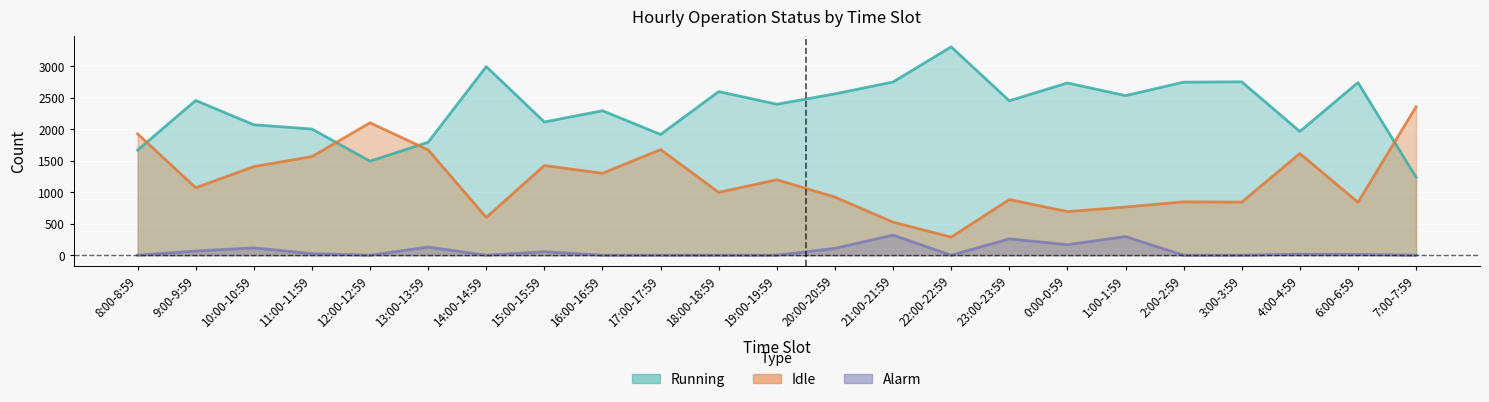

Which series has the widest spread of values?

Running